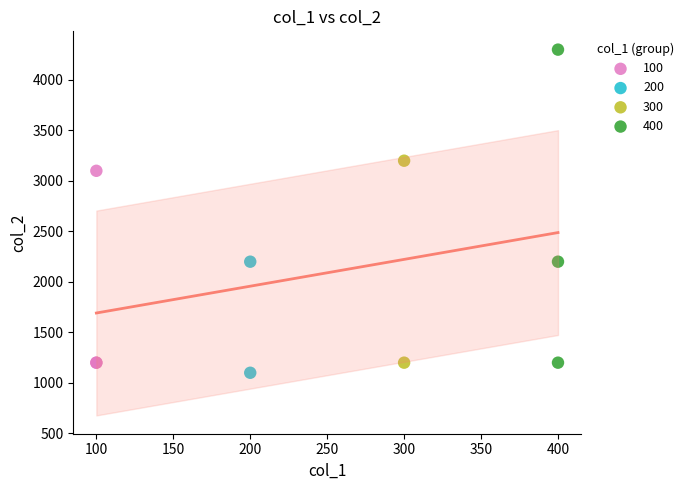

What are all the series names shown in the legend?

100, 200, 300, 400